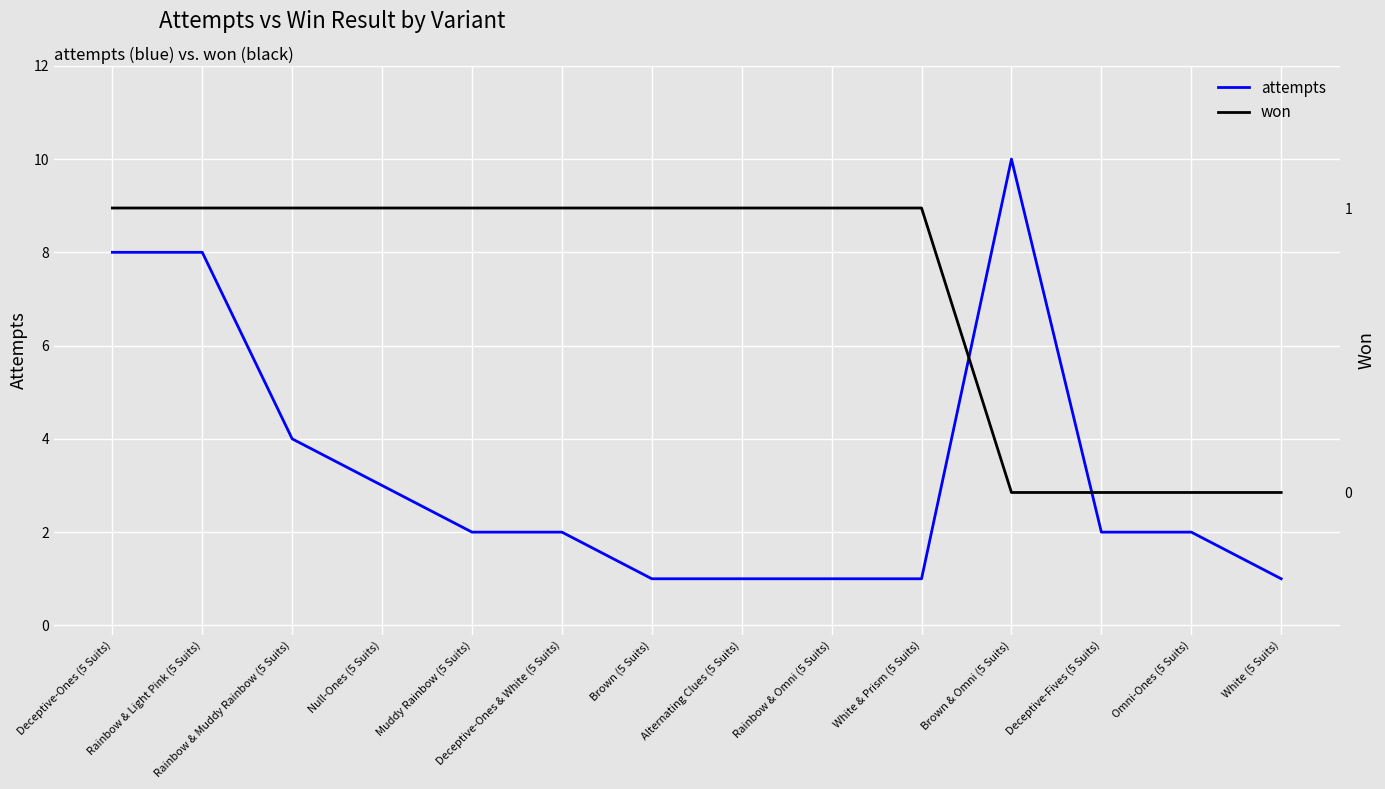

At which label does attempts reach its peak?

Brown & Omni (5 Suits)